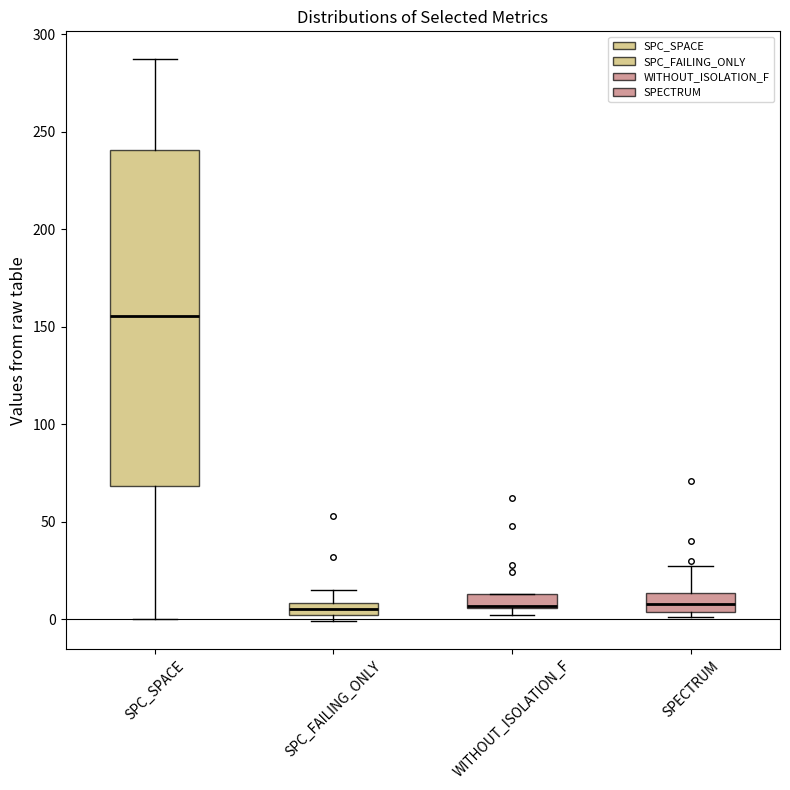

Which box is the tallest, from its lower edge to its upper edge?

SPC_SPACE